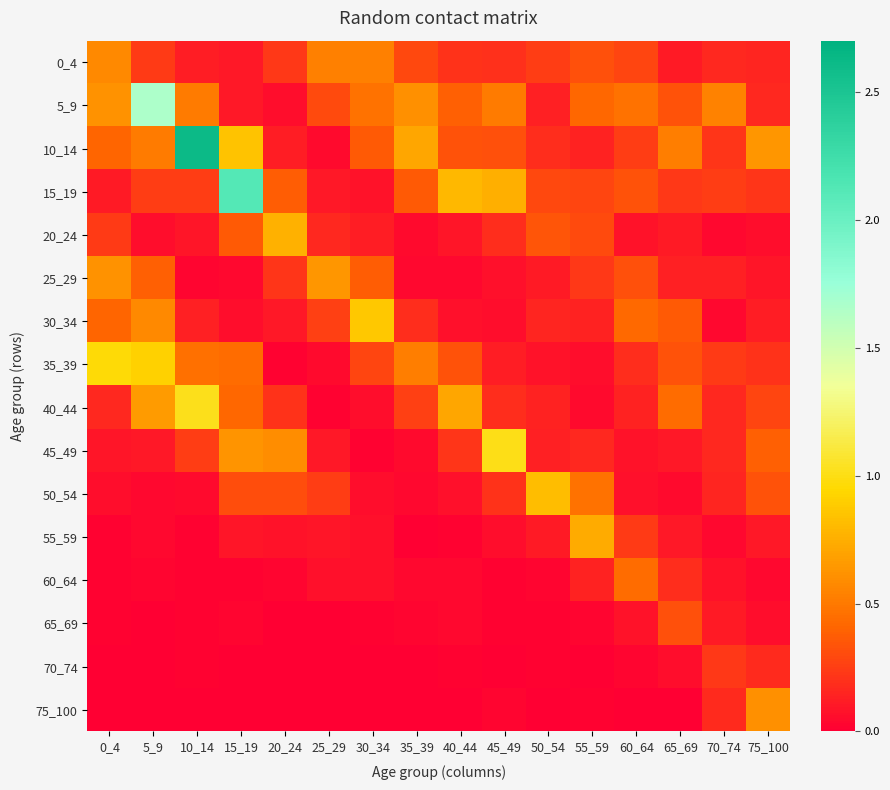

What is the maximum value shown in the chart?

2.6